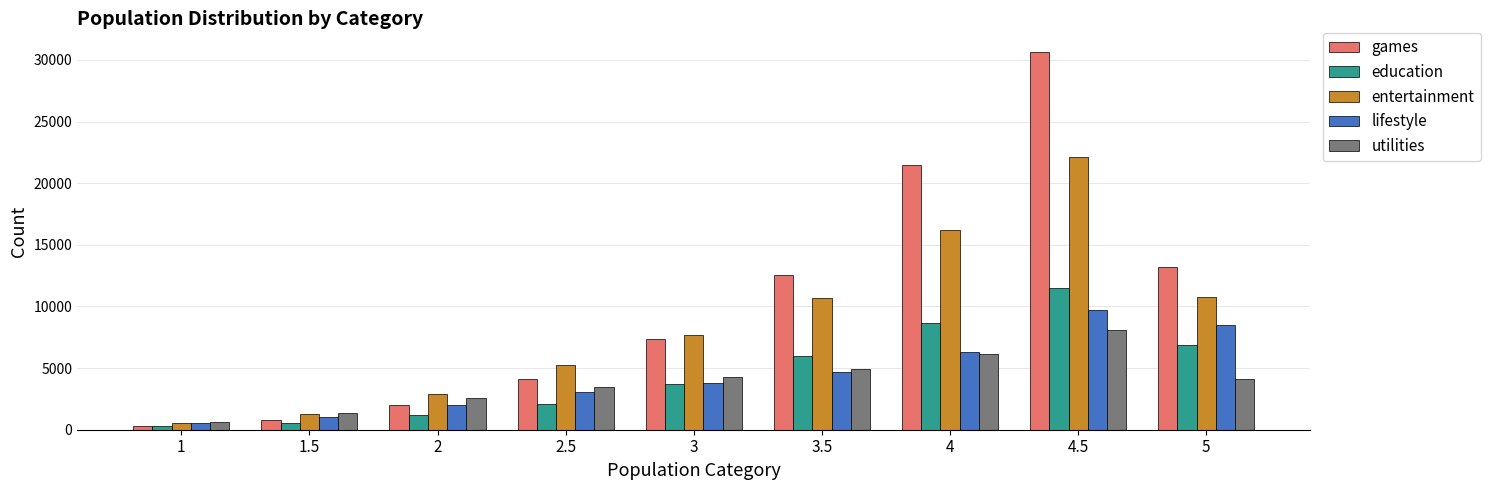

What is the sum of all utilities values?

35593